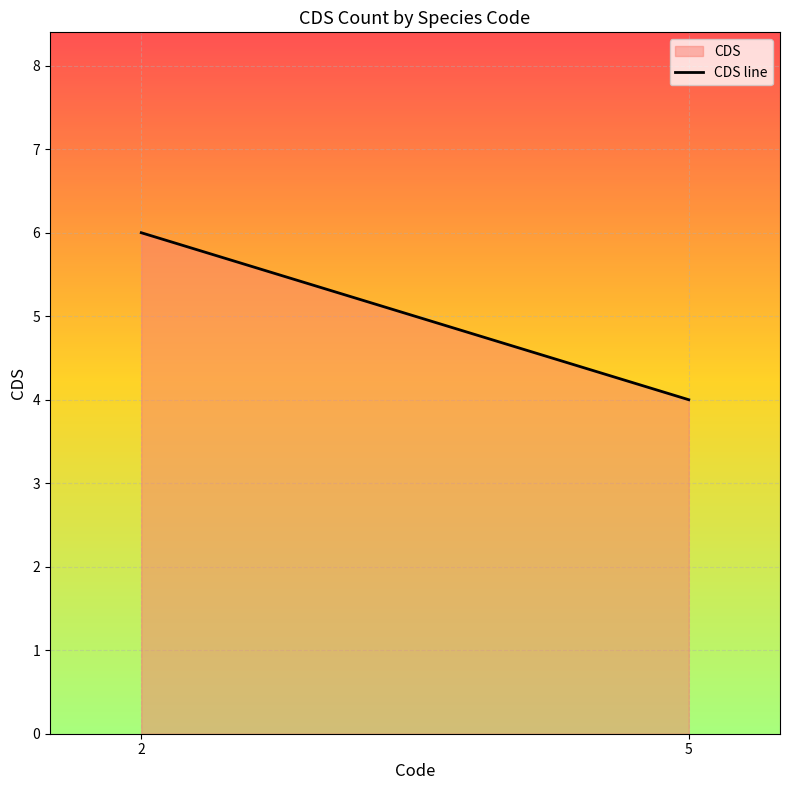

Reading left to right, list all the values displayed in this chart.

6	4